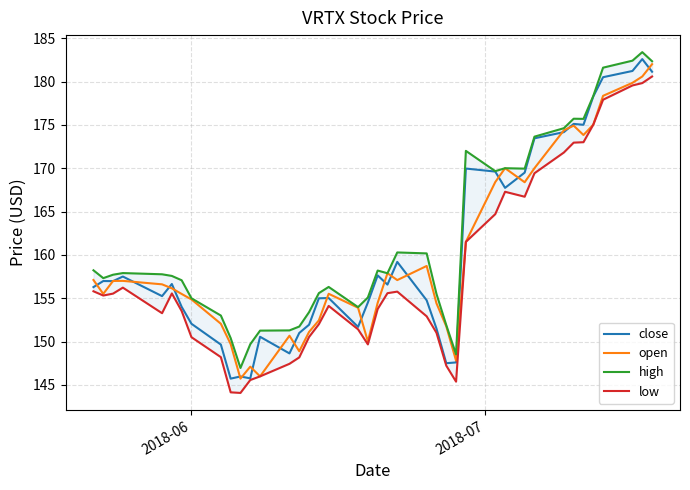

True or false: high and close intersect in this chart.

False